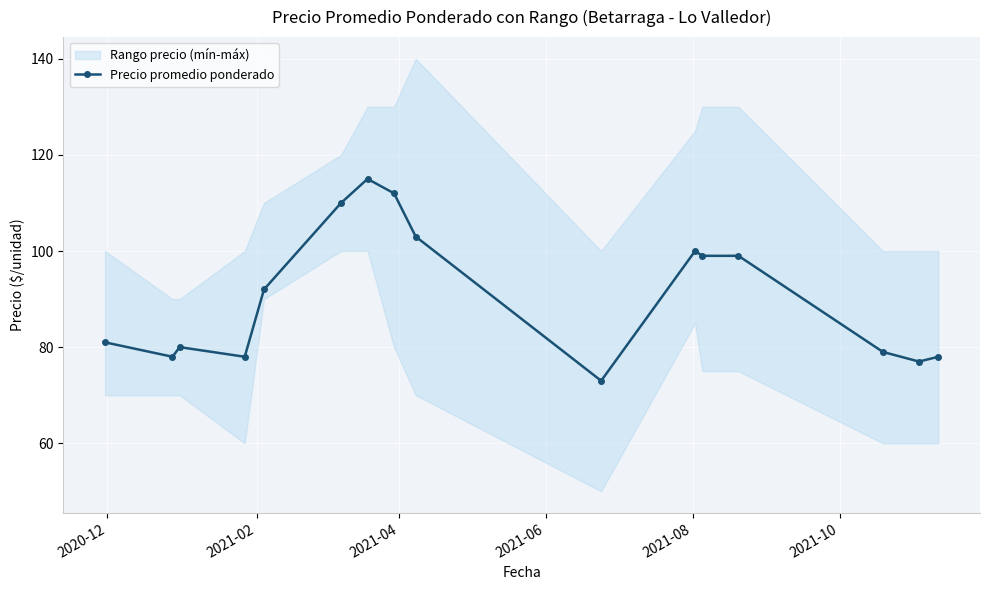

True or false: the data has more than 1 interior local peaks.

True